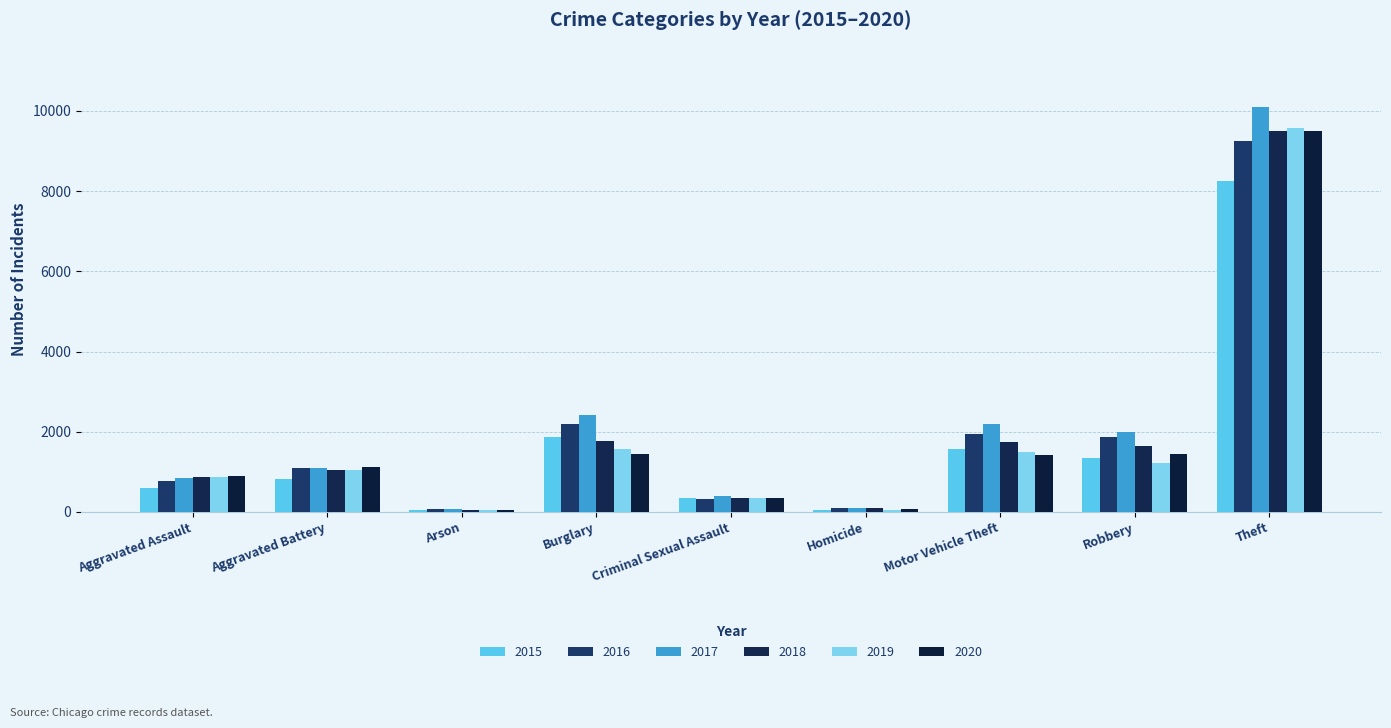

List the labels in order of 2017 value, smallest first.

Arson, Homicide, Criminal Sexual Assault, Aggravated Assault, Aggravated Battery, Robbery, Motor Vehicle Theft, Burglary, Theft